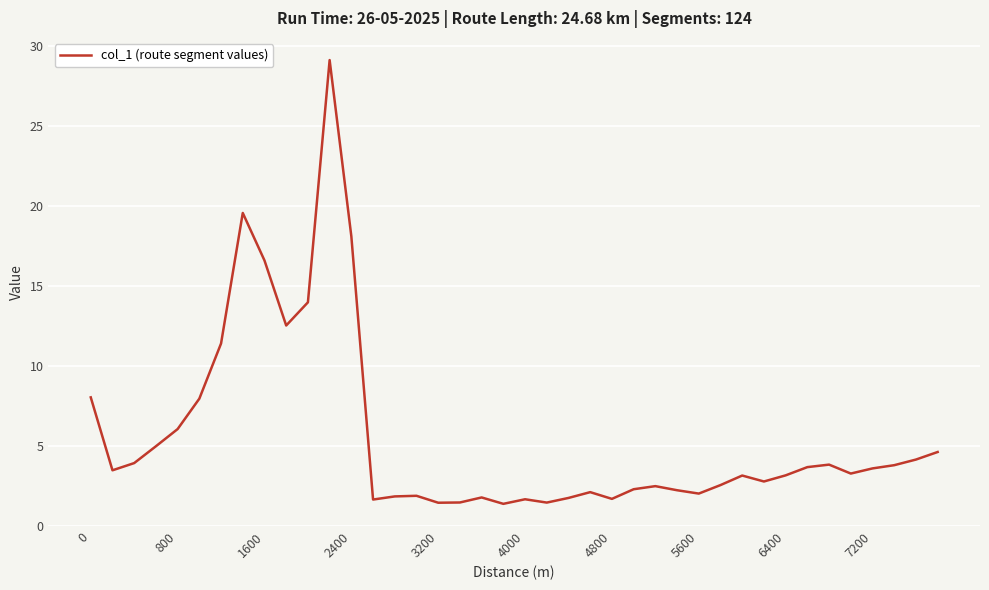

What is the difference between the maximum and minimum values?

27.7